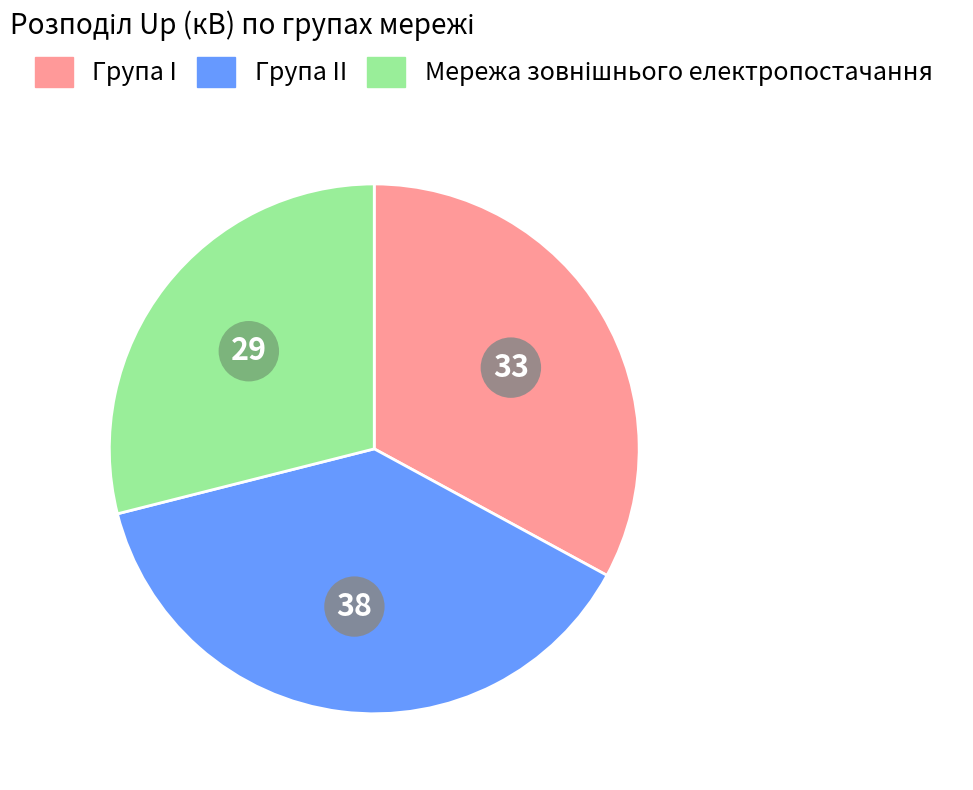

Is there a majority slice in this chart?

No